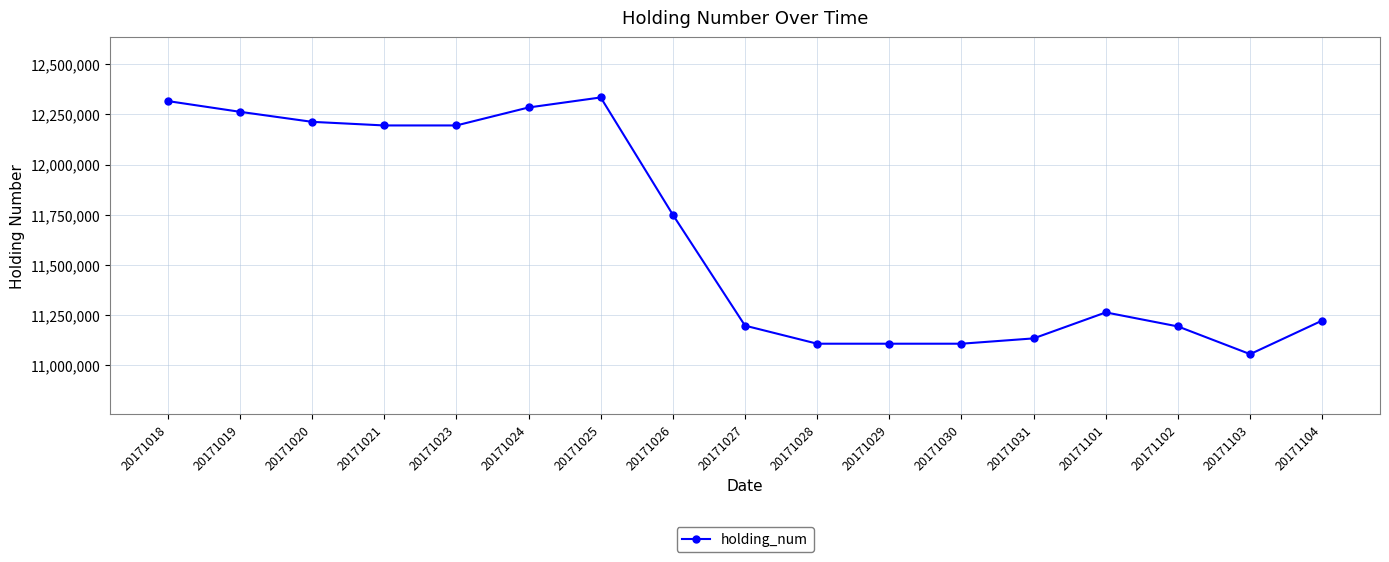

What is the sum of the values at 20171104 and 20171026?

22973154